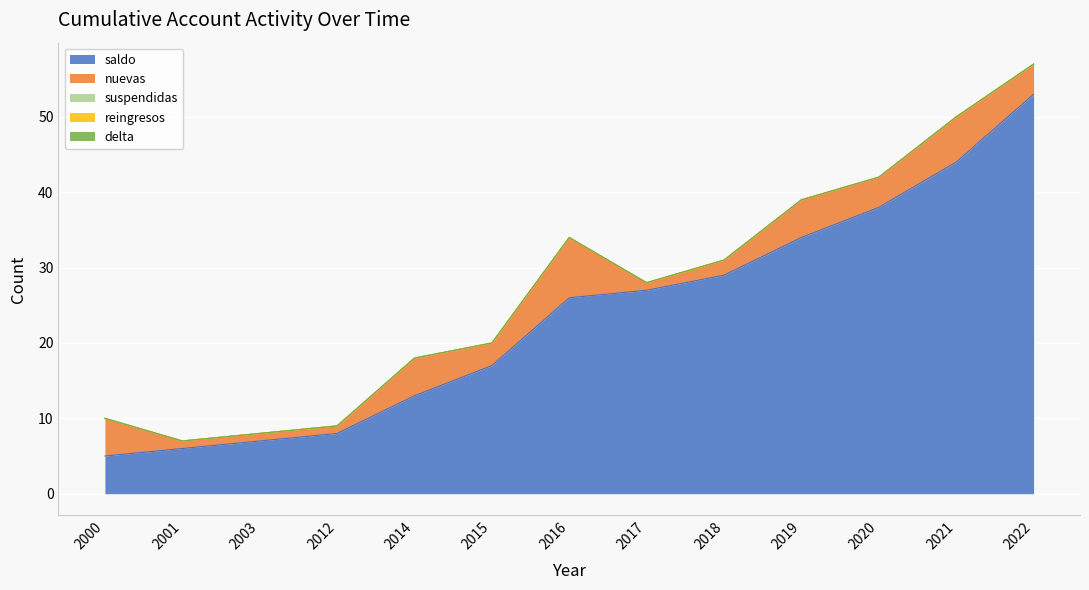

At which label does reingresos reach its peak?

2000